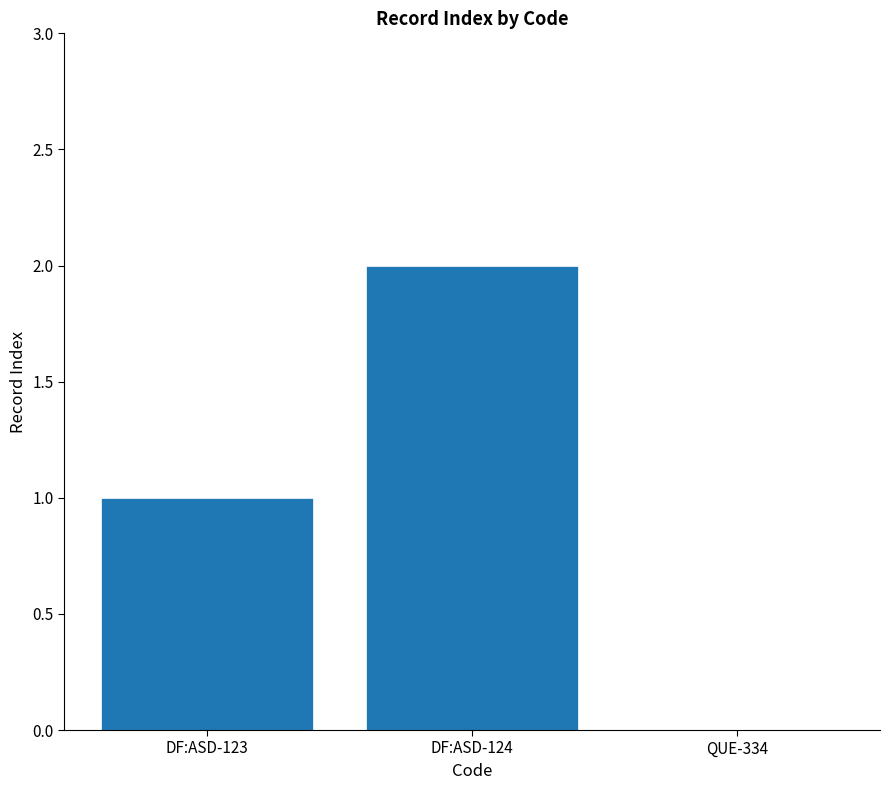

The value at DF:ASD-124 is 3. True or false?

False